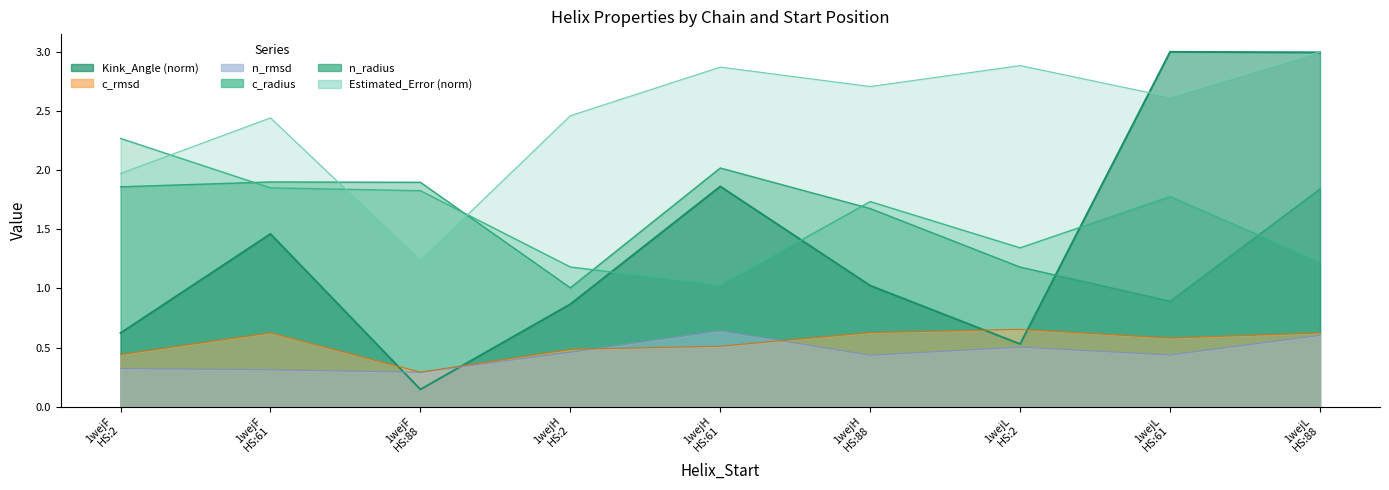

Which category has the highest value in the Estimated_Error series?

1wejL HS:88